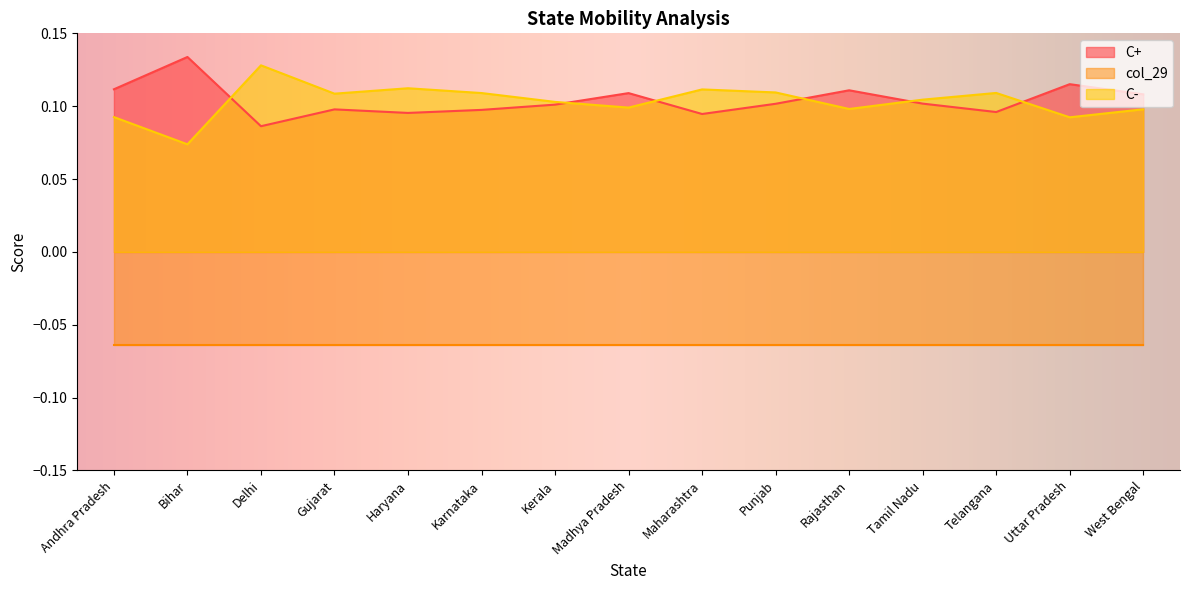

How many interior local peaks does the C+ series have?

5